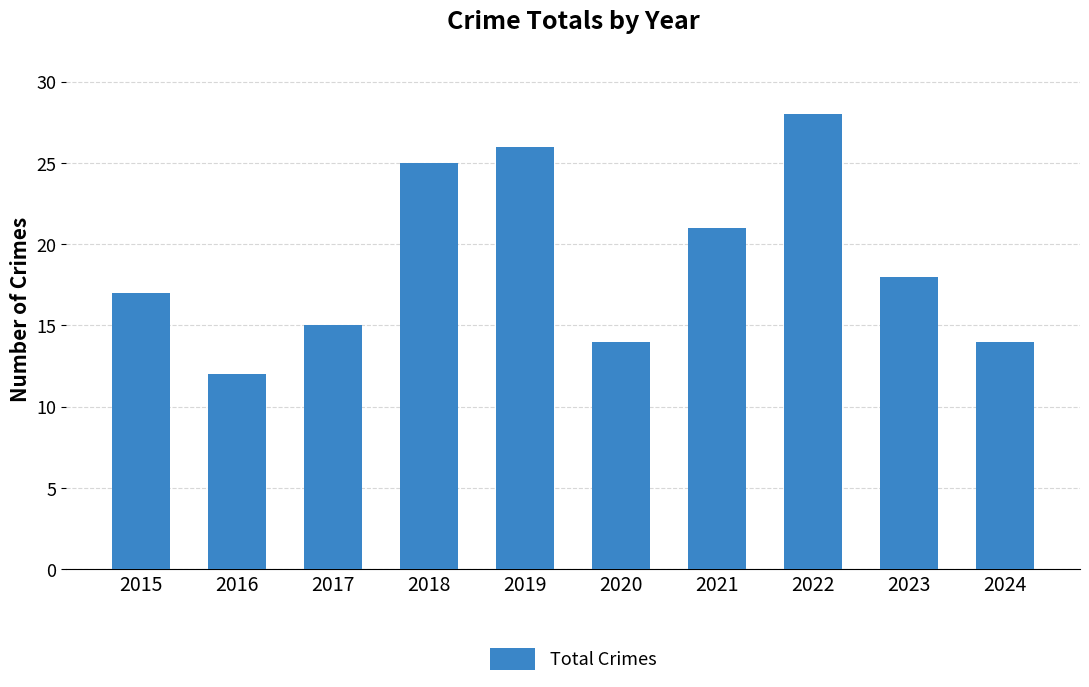

Reading left to right, list all the values displayed in this chart.

17	12	15	25	26	14	21	28	18	14